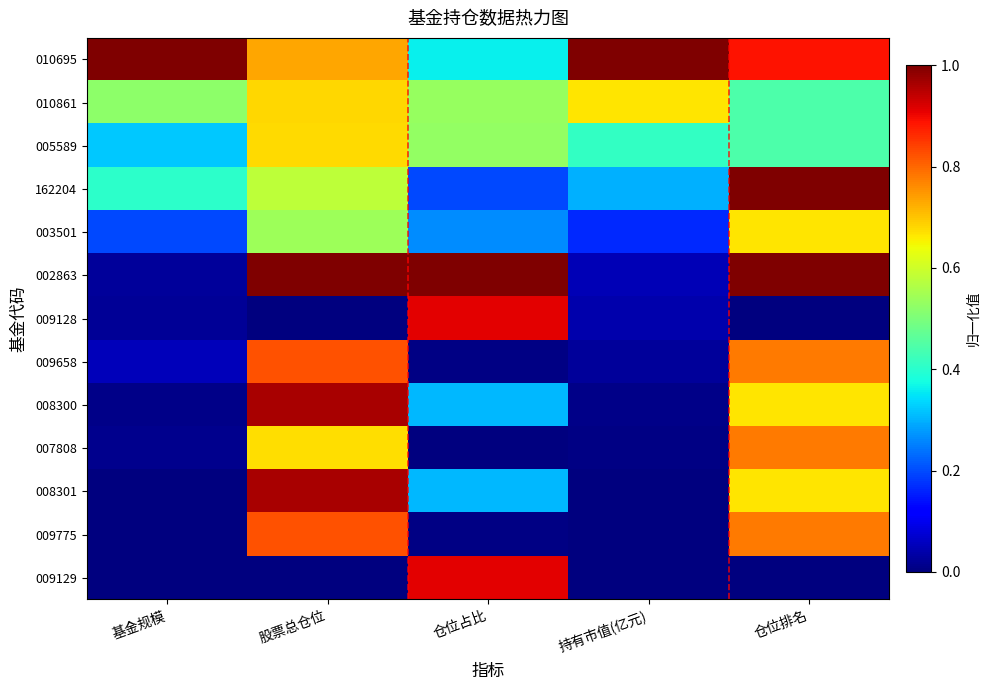

List the series in order of their peak value, highest first.

010695, 162204, 002863, 008300, 008301, 009128, 009129, 009658, 009775, 007808, 010861, 005589, 003501